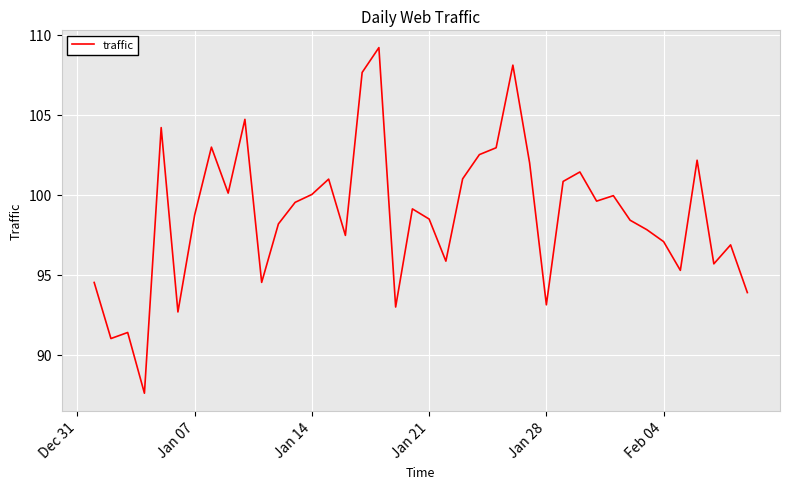

What is the smallest value displayed?

87.6